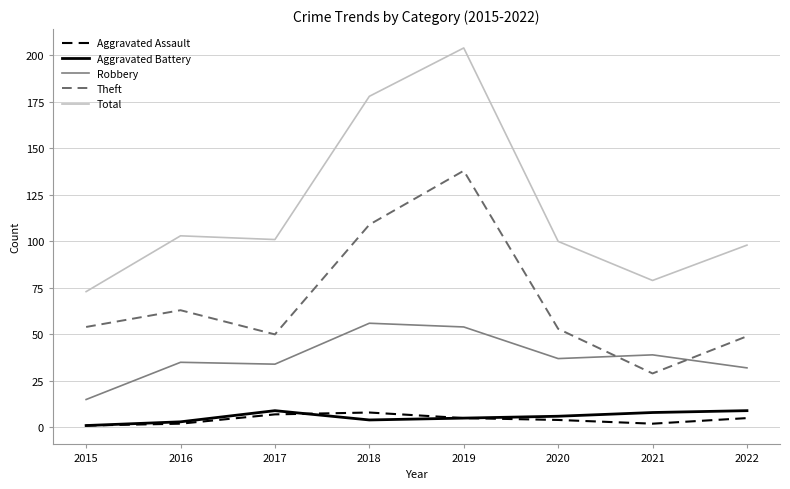

What is the minimum value for Total?

73